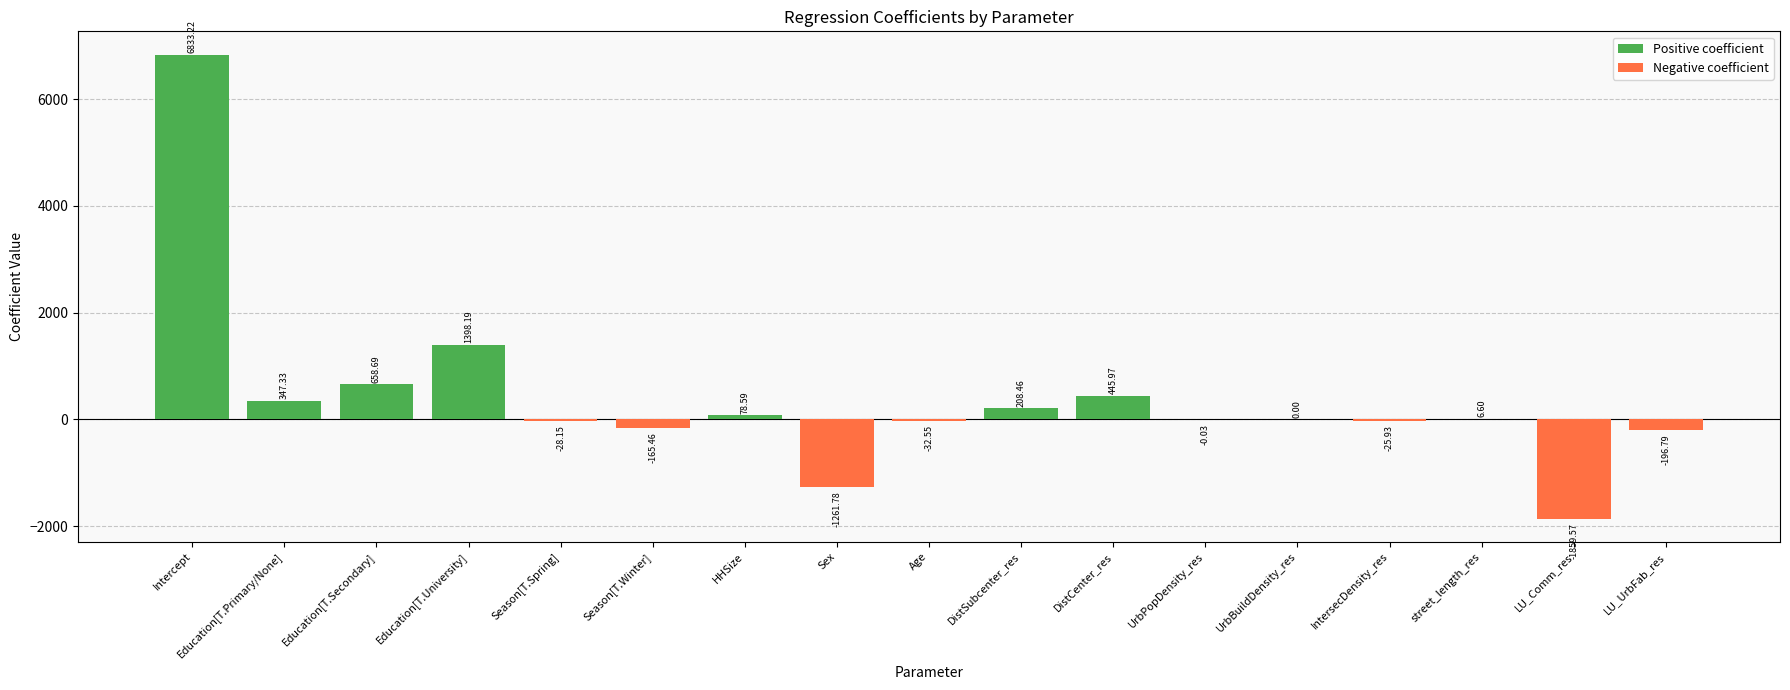

Between DistSubcenter_res and DistCenter_res, which series saw the biggest shift?

Positive coefficient